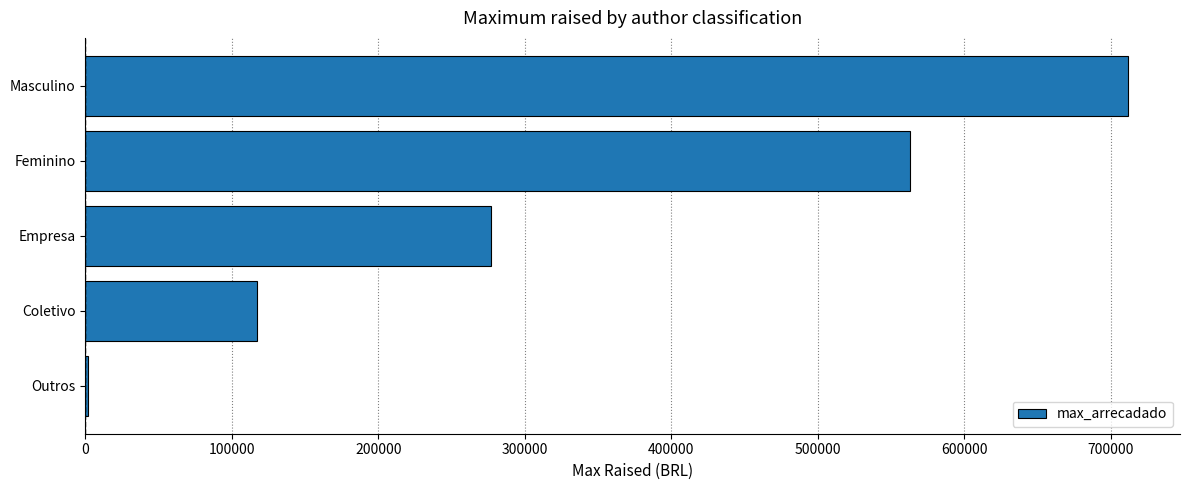

Which has a higher value, Coletivo or Empresa?

Empresa